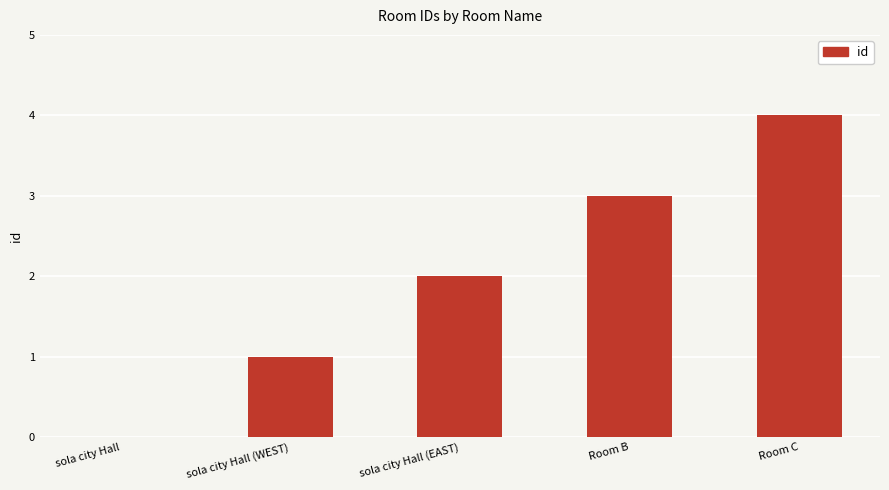

Is it true that the value at Room C is 2?

False